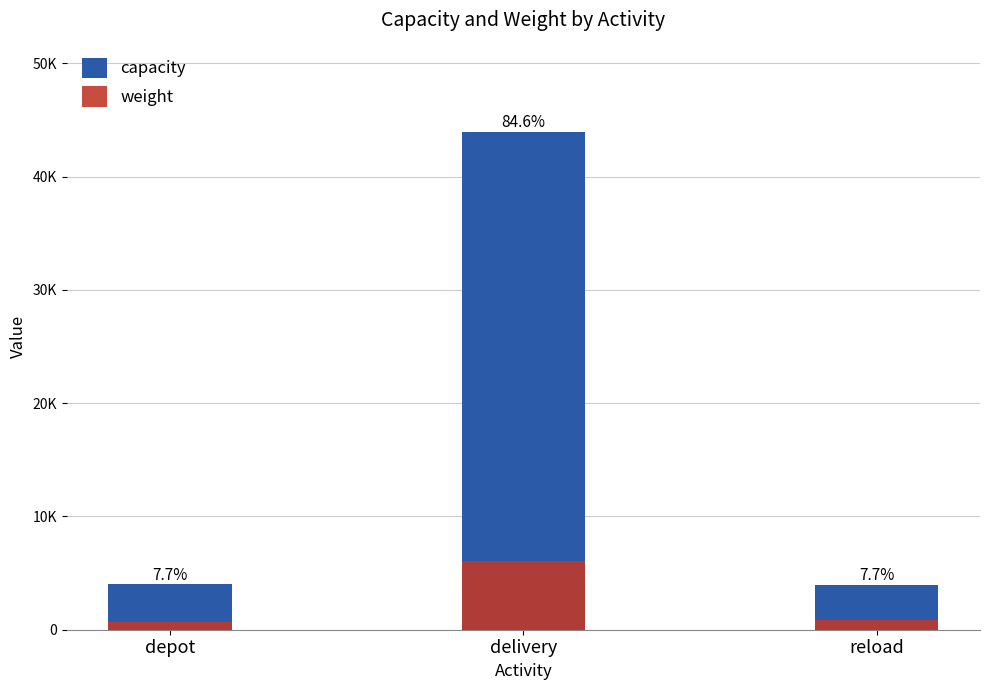

How many groups of bars are there?

3